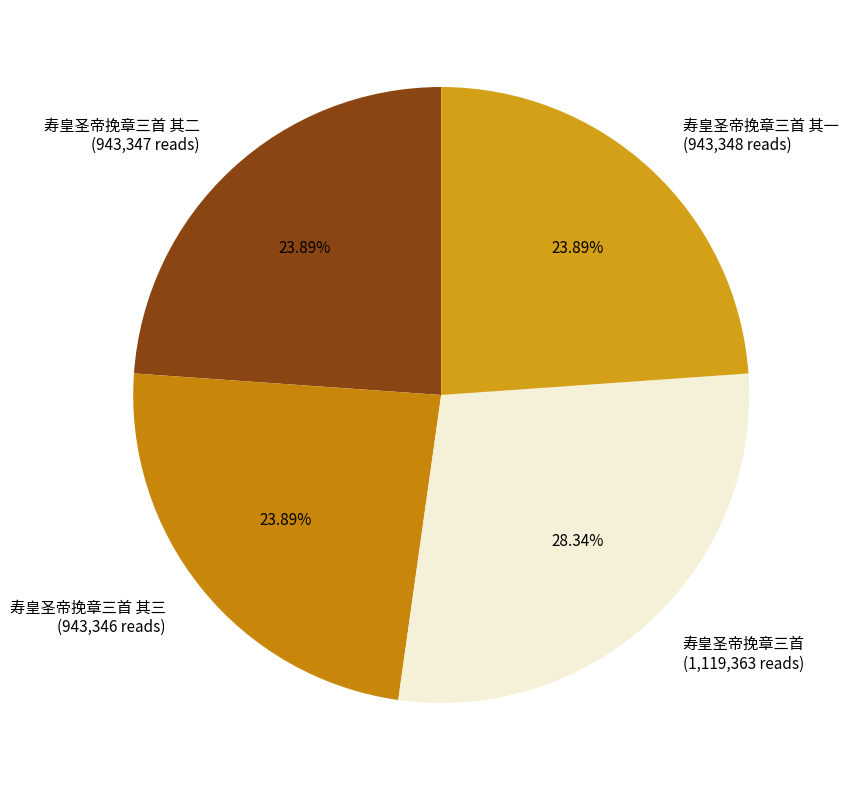

Is the sum of 寿皇圣帝挽章三首 其二 (943,347 reads) and 寿皇圣帝挽章三首 其一 (943,348 reads) greater than half?

No